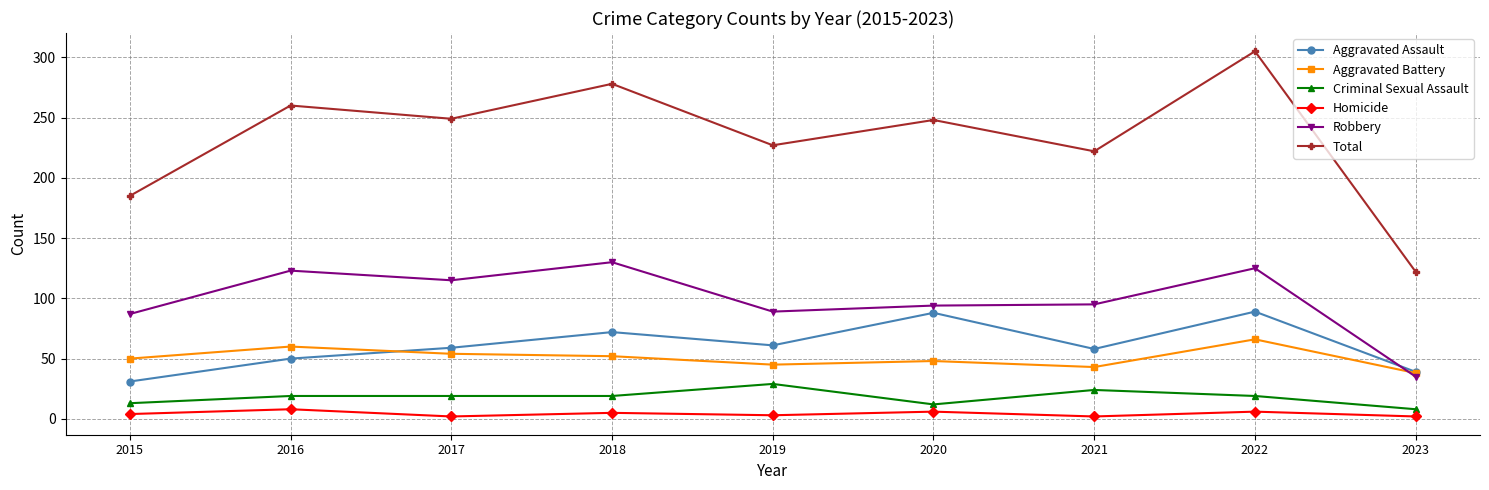

Which series has the largest range (max minus min)?

Total